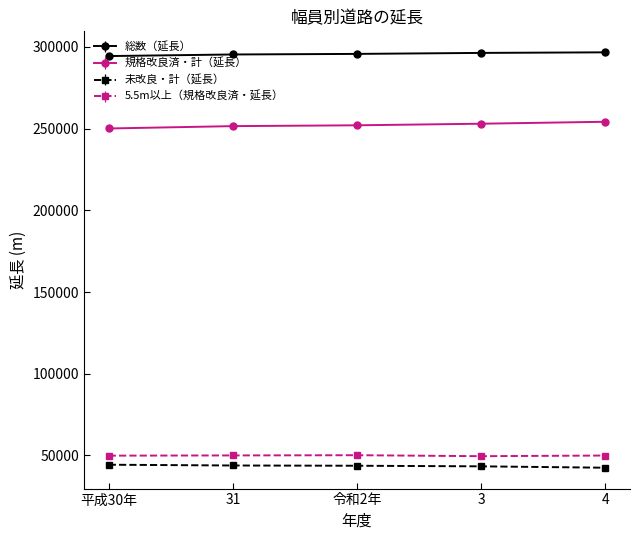

Where does the 5.5m以上（規格改良済・延長） series first go above 49944?

31